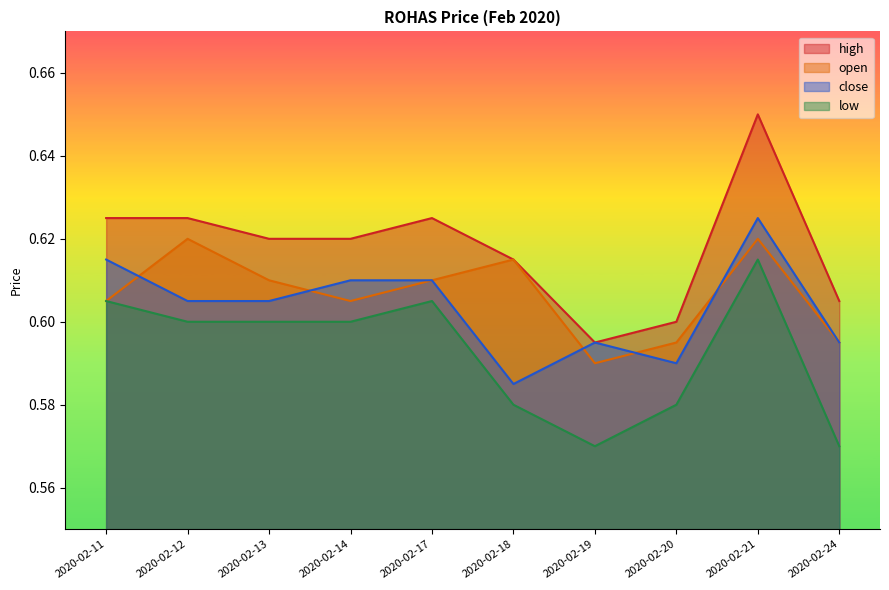

Reading left to right, transcribe all the data shown in this chart.

open: 2020-02-11=0.6	2020-02-12=0.6	2020-02-13=0.6	2020-02-14=0.6	2020-02-17=0.6	2020-02-18=0.6	2020-02-19=0.6	2020-02-20=0.6	2020-02-21=0.6	2020-02-24=0.6
high: 2020-02-11=0.6	2020-02-12=0.6	2020-02-13=0.6	2020-02-14=0.6	2020-02-17=0.6	2020-02-18=0.6	2020-02-19=0.6	2020-02-20=0.6	2020-02-21=0.7	2020-02-24=0.6
low: 2020-02-11=0.6	2020-02-12=0.6	2020-02-13=0.6	2020-02-14=0.6	2020-02-17=0.6	2020-02-18=0.6	2020-02-19=0.6	2020-02-20=0.6	2020-02-21=0.6	2020-02-24=0.6
close: 2020-02-11=0.6	2020-02-12=0.6	2020-02-13=0.6	2020-02-14=0.6	2020-02-17=0.6	2020-02-18=0.6	2020-02-19=0.6	2020-02-20=0.6	2020-02-21=0.6	2020-02-24=0.6